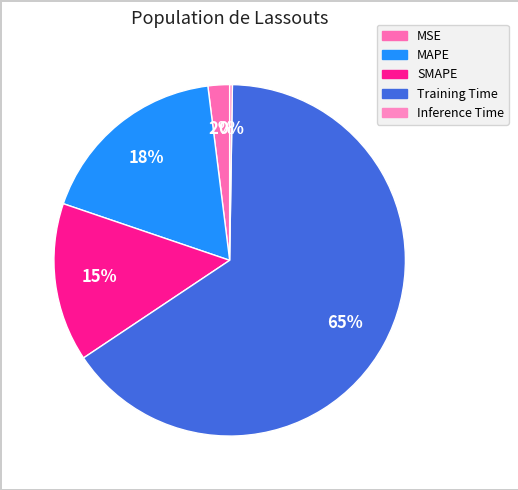

To the nearest percent, what percentage of the pie is MSE?

2%